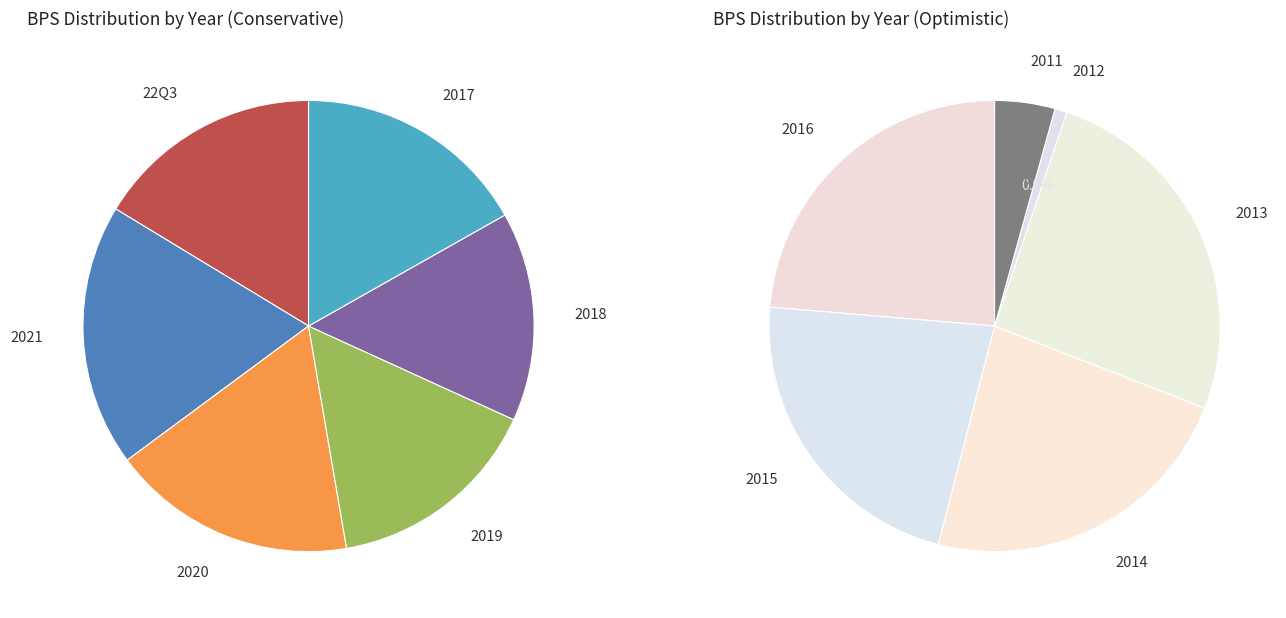

What is the largest slice in the pie chart?

2013